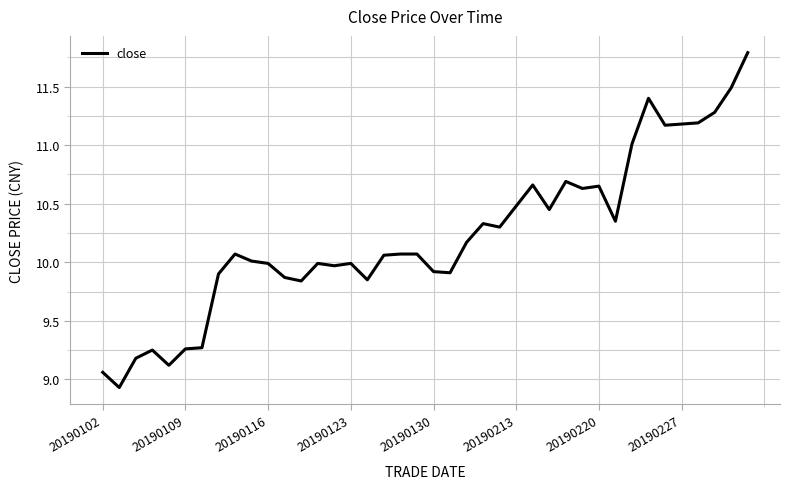

What is the difference between the maximum and minimum values?

2.9